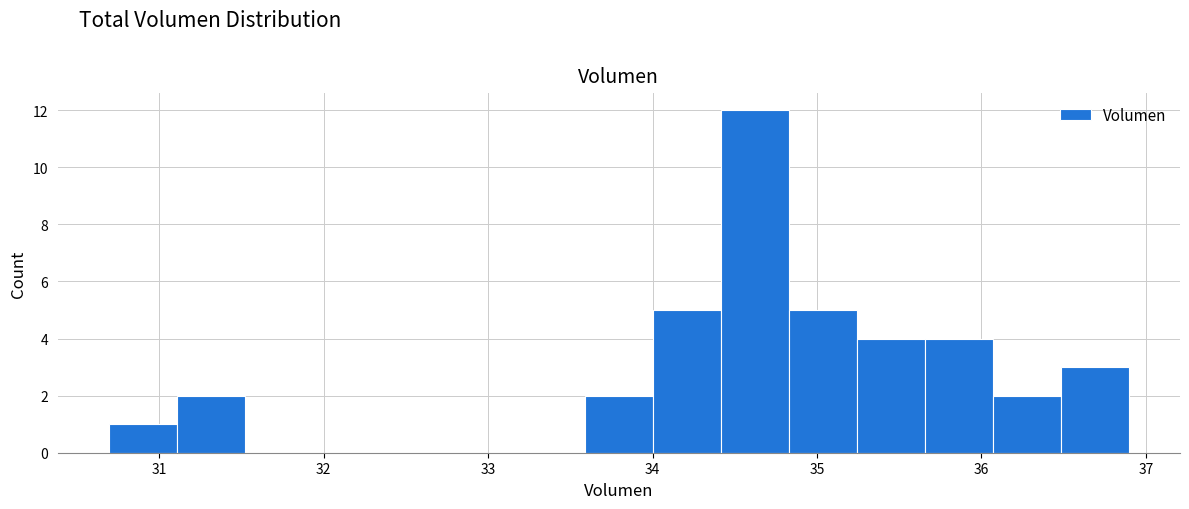

How tall is the bar that spans 35.2 to 35.7 on the x-axis? Neither the bar edges nor the heights are printed on the chart, so give them approximately, as read against the axes.

4